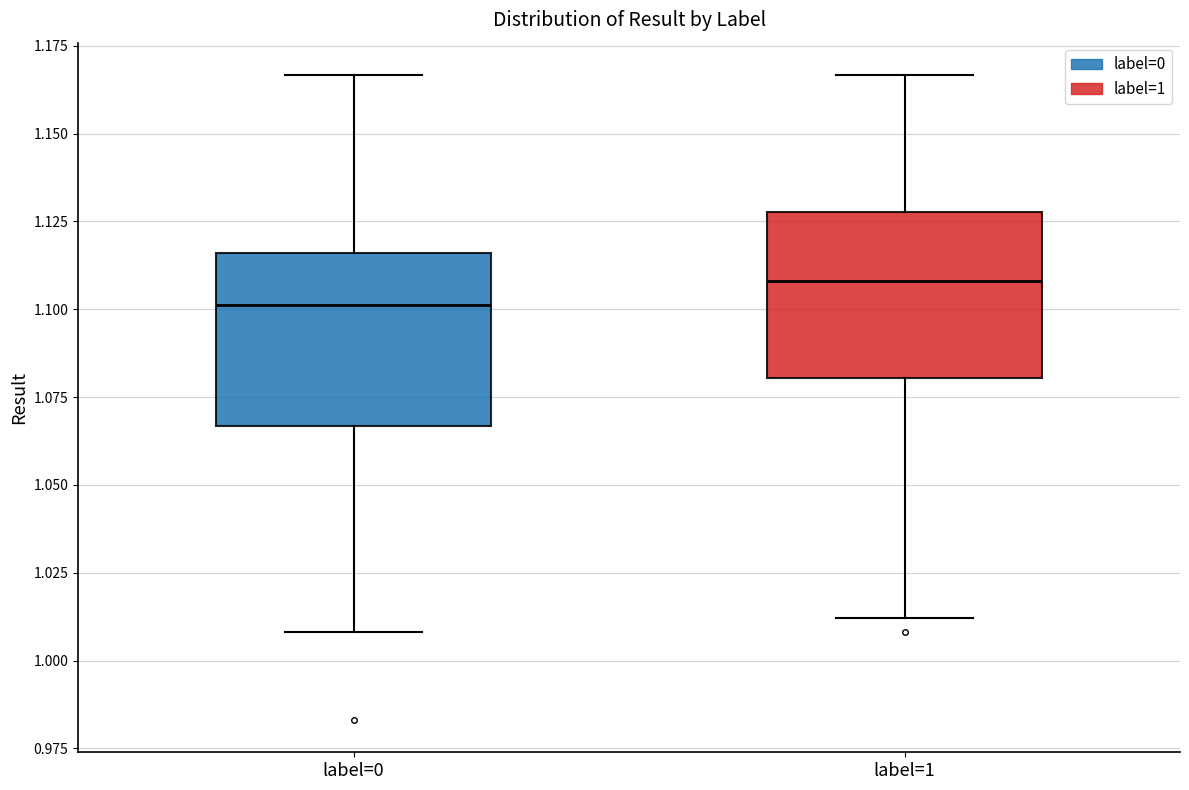

Where is the lower edge of the box for label=0 on the y-axis? The values are not printed on the chart, so give them approximately, as read against the axis.

1.065